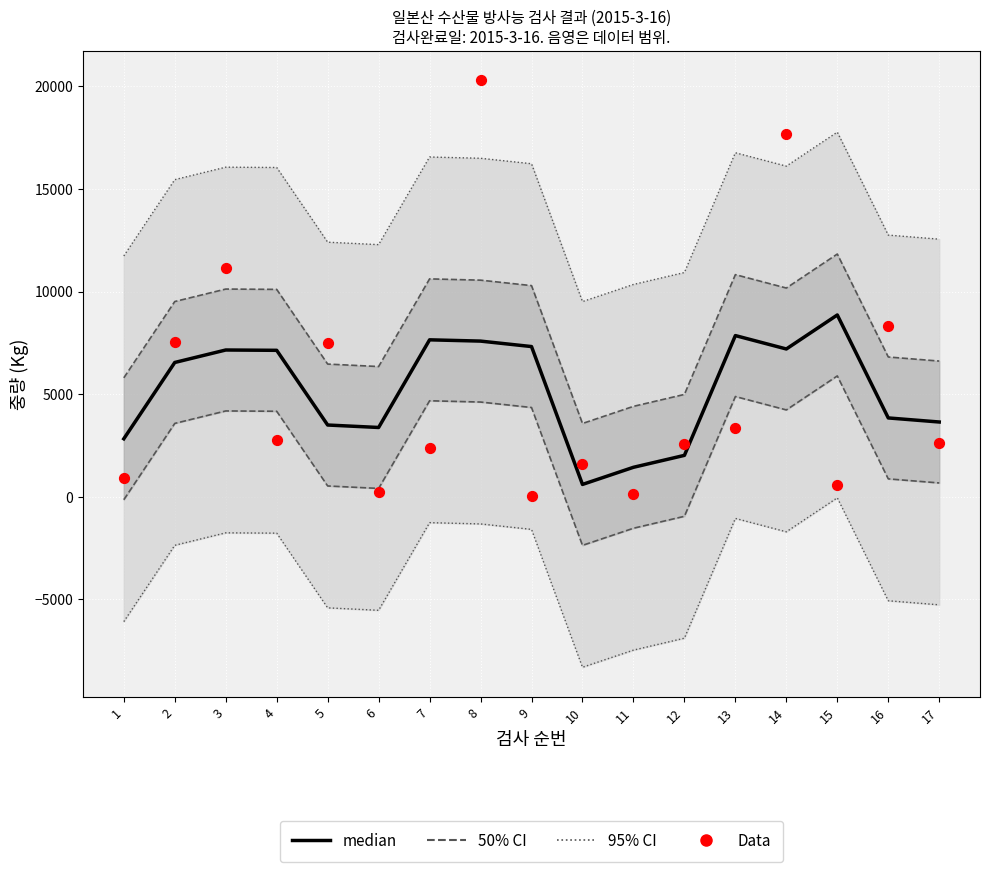

What is the total value across all series at 10?

2203.3